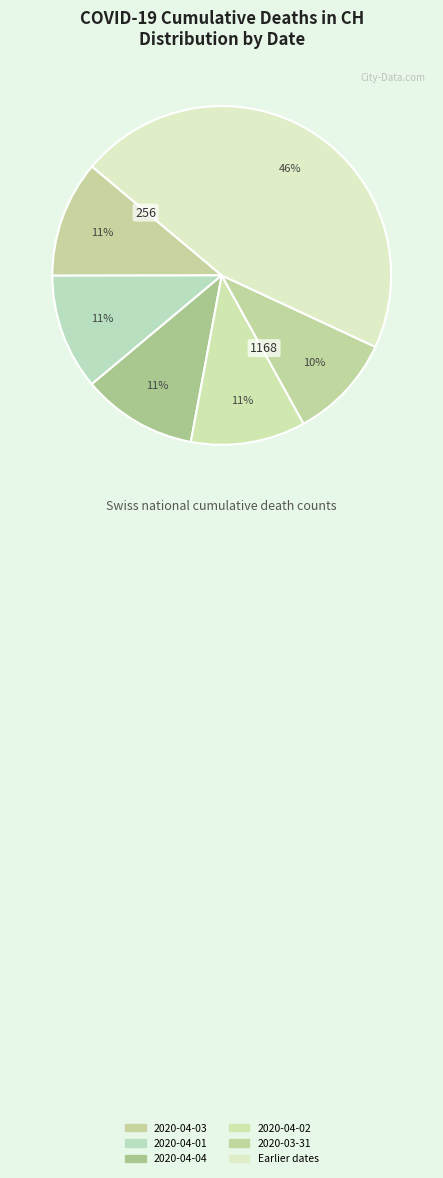

How many slices are in this pie chart?

6